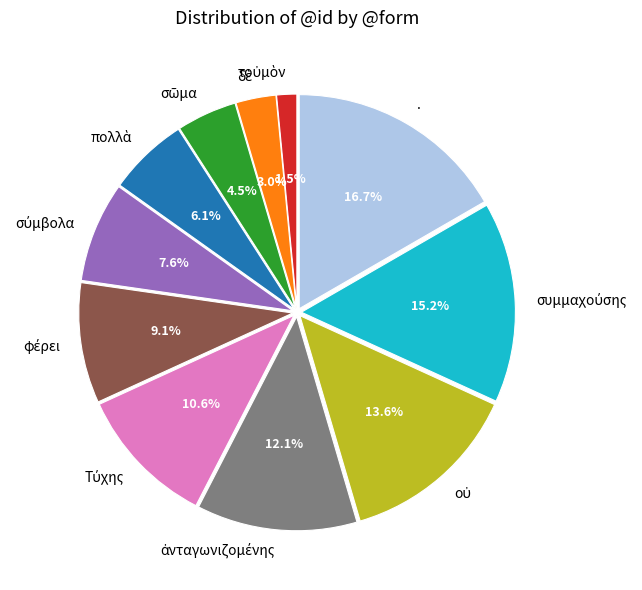

Is there a majority slice in this chart?

No